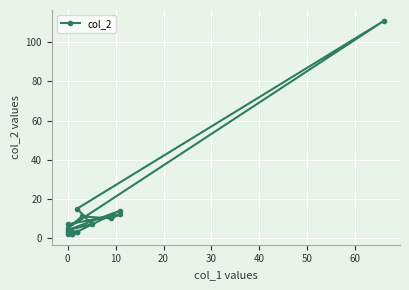

What is the value of the 2nd point from the left?

2